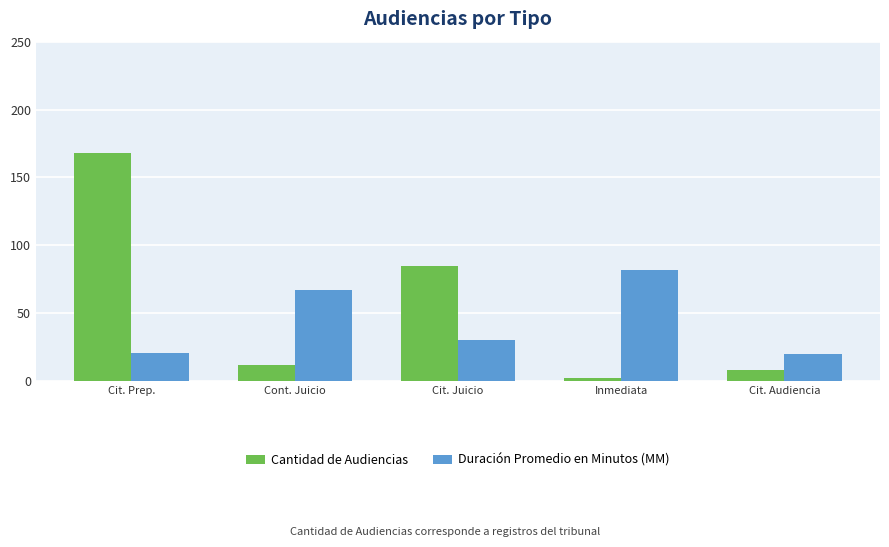

Does the chart contain stacked bars?

No